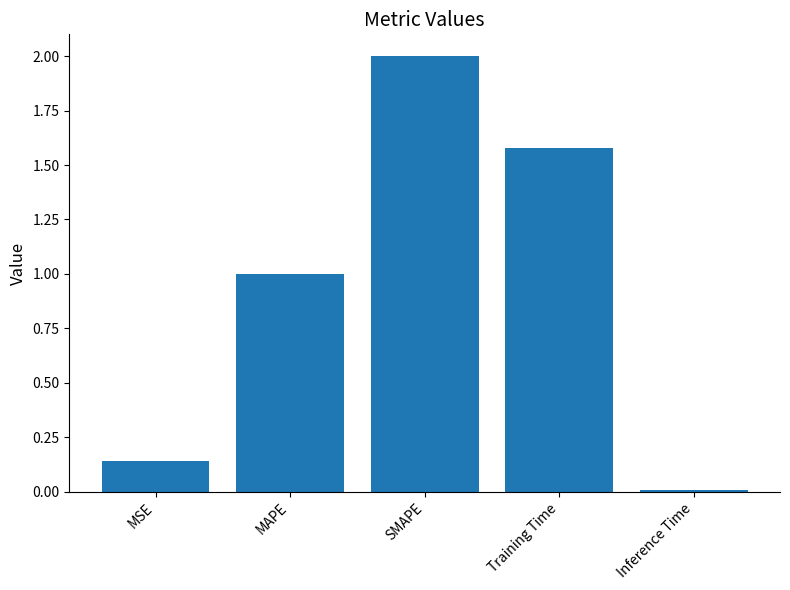

What is the average value?

0.9